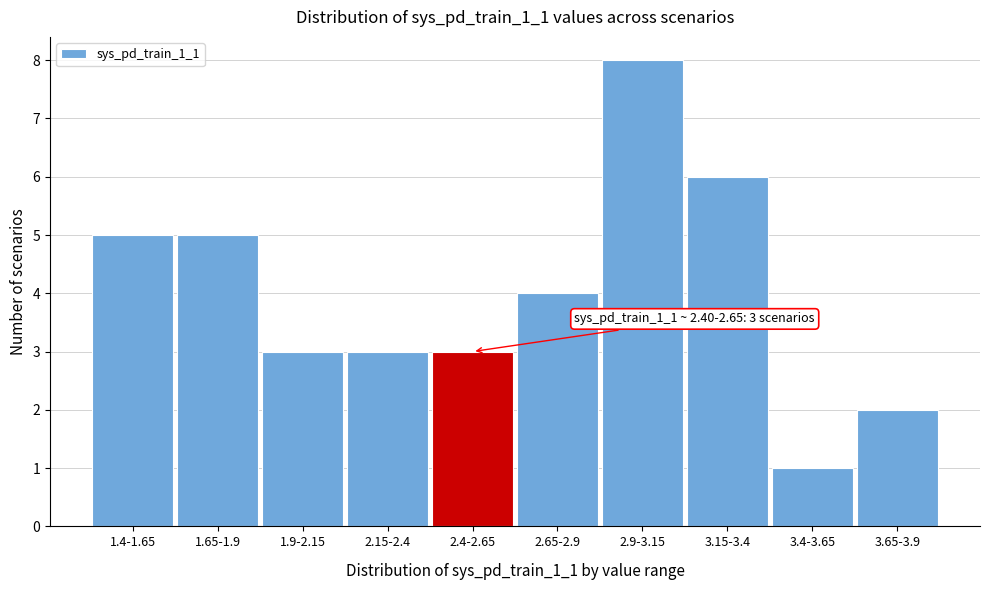

Reading right to left, transcribe all the data shown in this chart.

2	1	6	8	4	3	3	3	5	5